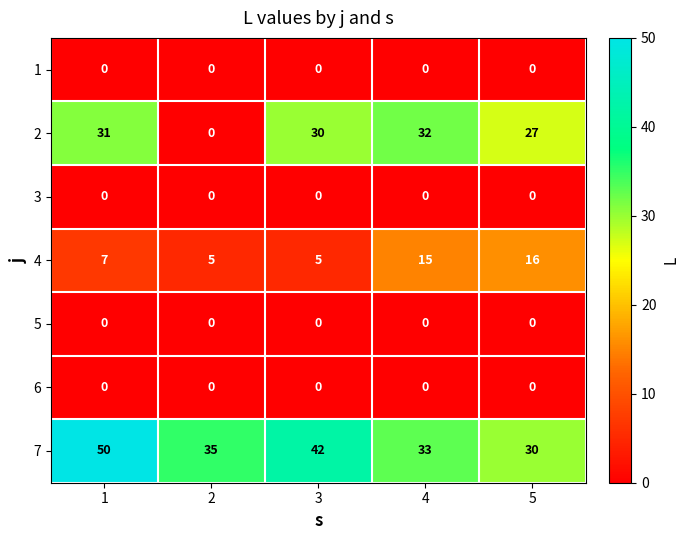

At which category is the sum across all series the highest?

1